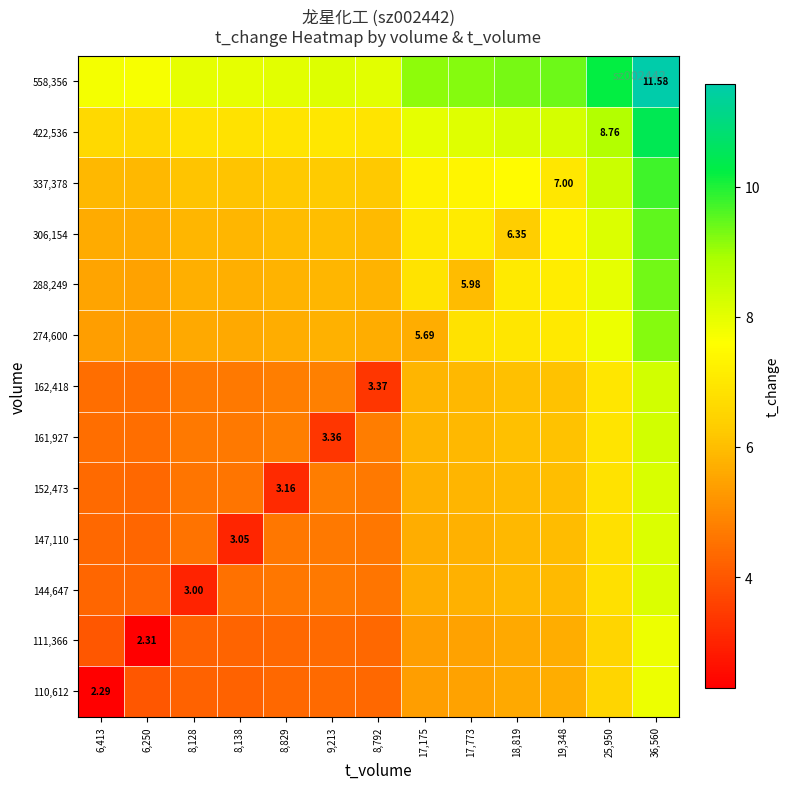

What is the difference between the 147,110 values at 8,792 and 25,950?

2.2